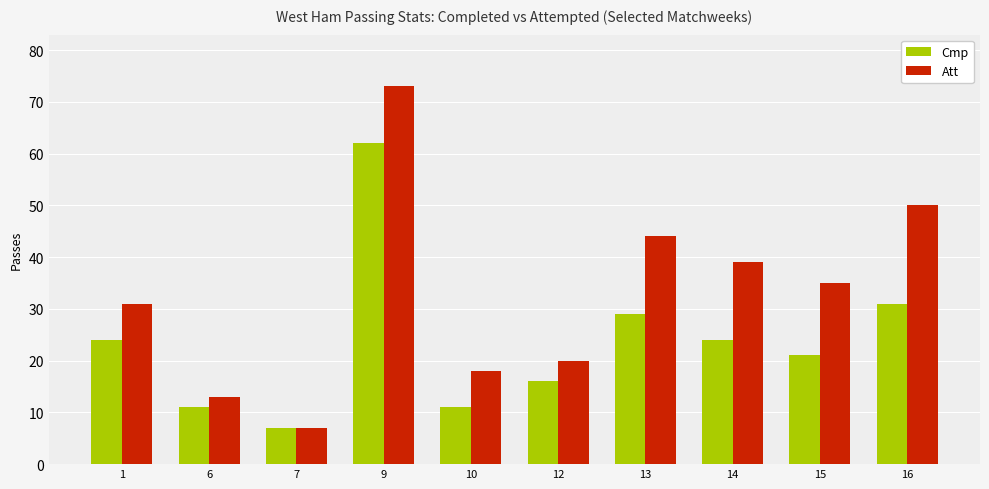

What is the value of the Cmp bar at the 3rd from the left?

7